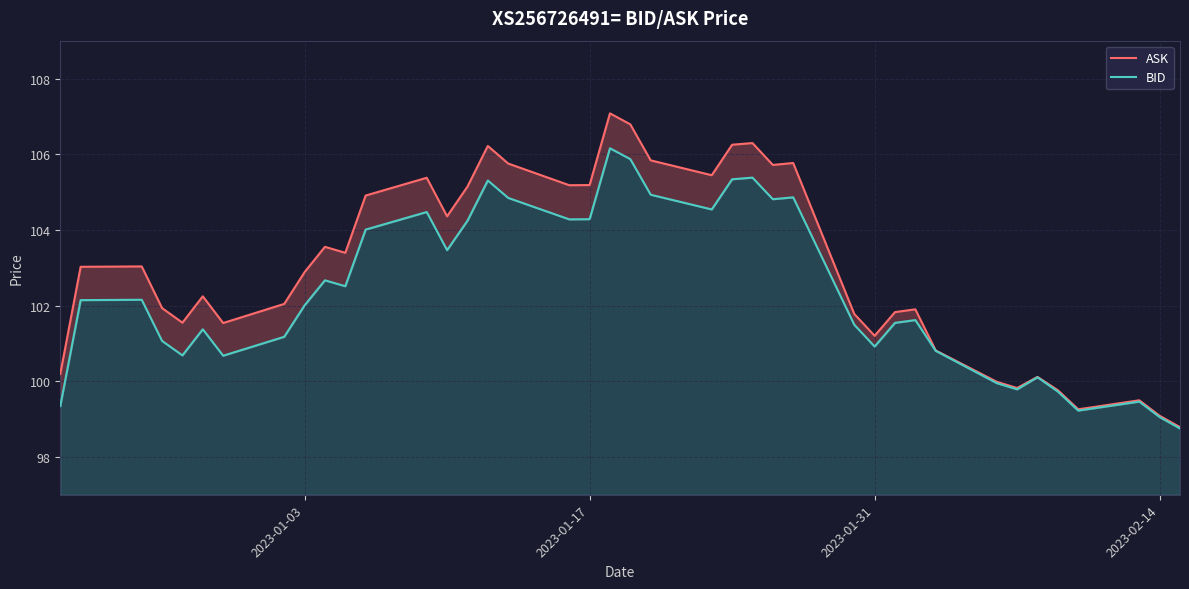

What is the sum of all ASK values?

4120.5